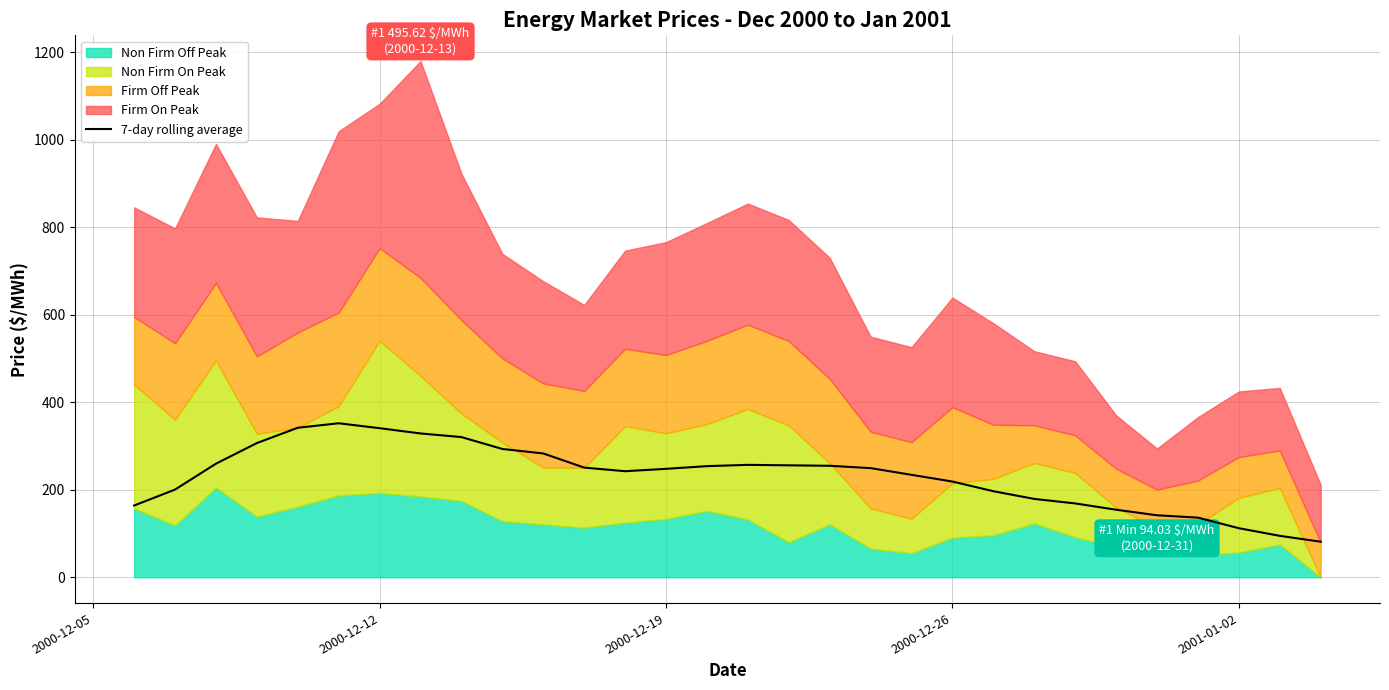

True or false: the data shows 156.7 at 28.

False